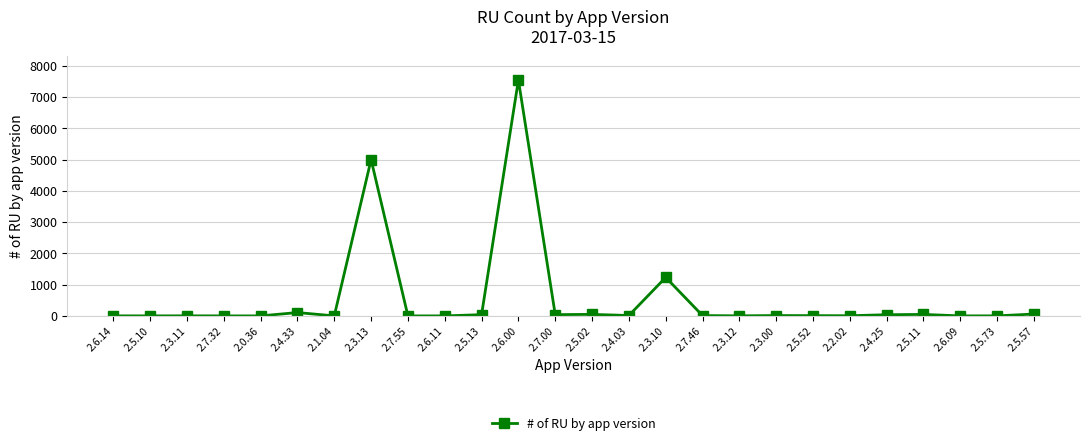

What is the label of the 5th point from the right?

2.4.25